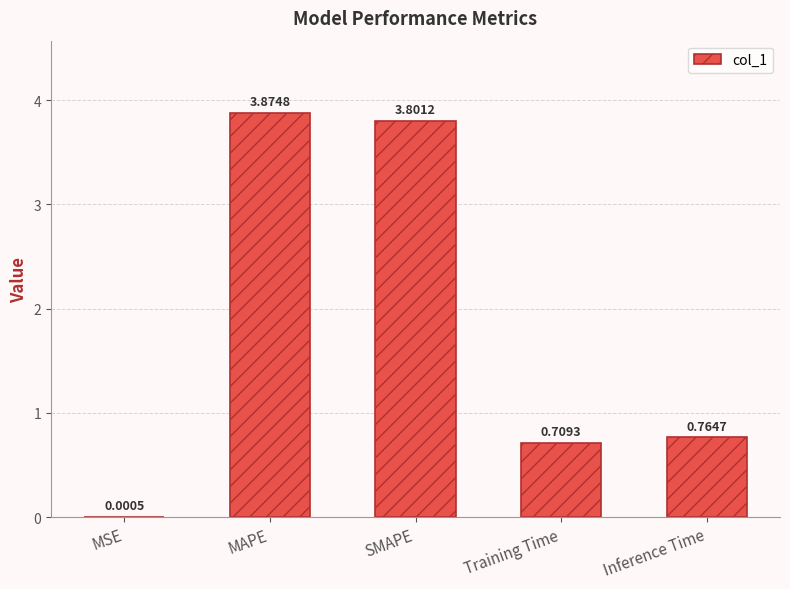

At which label is the value closest to 1?

Inference Time